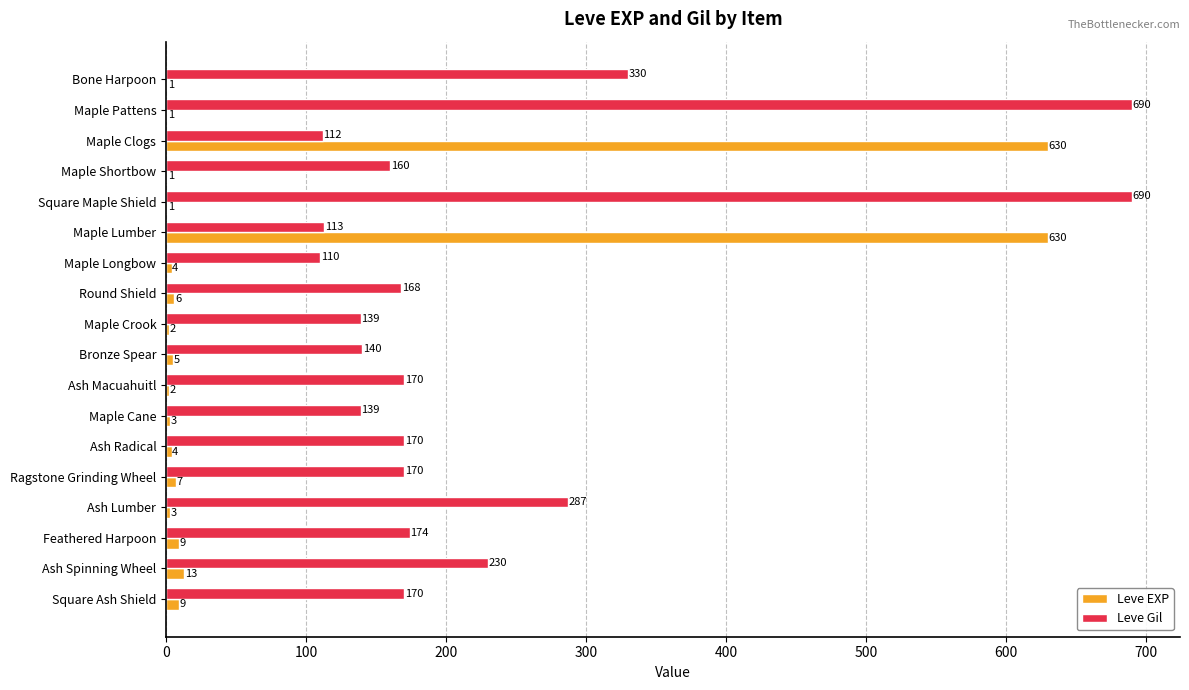

Where is Leve EXP nearest to the value 315?

Ash Spinning Wheel